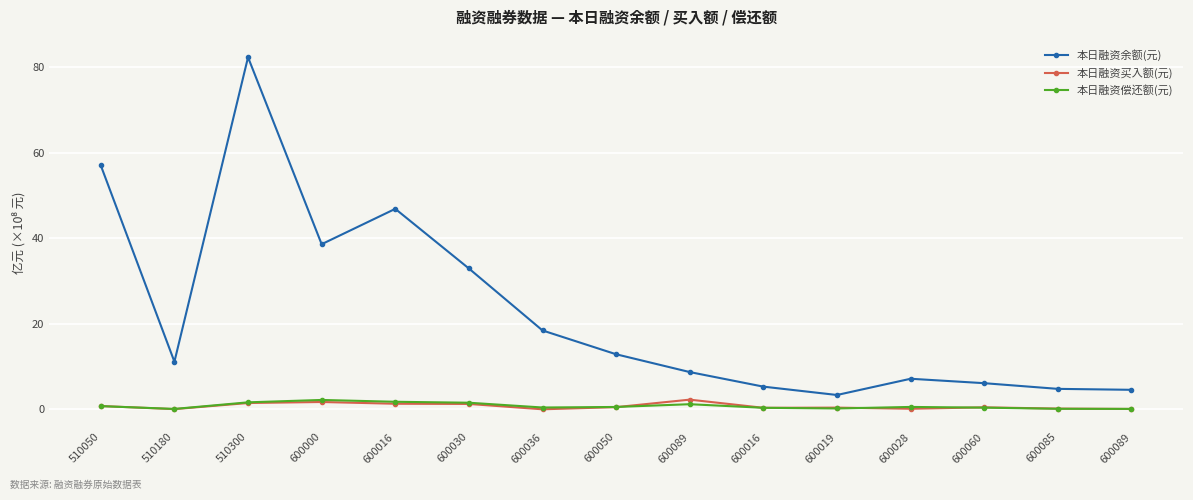

After their last crossing, which series has the higher values: 本日融资偿还额(元) or 本日融资买入额(元)?

本日融资偿还额(元)